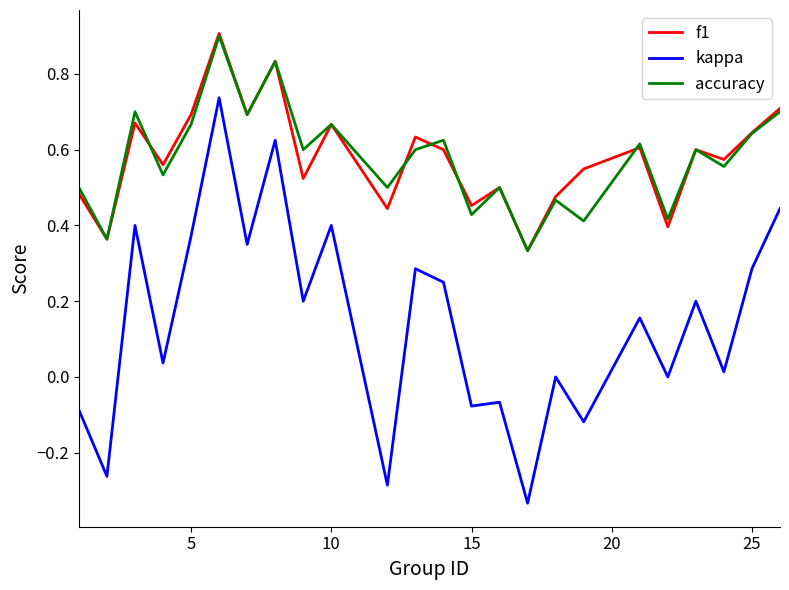

What is the highest value of the accuracy series?

0.9